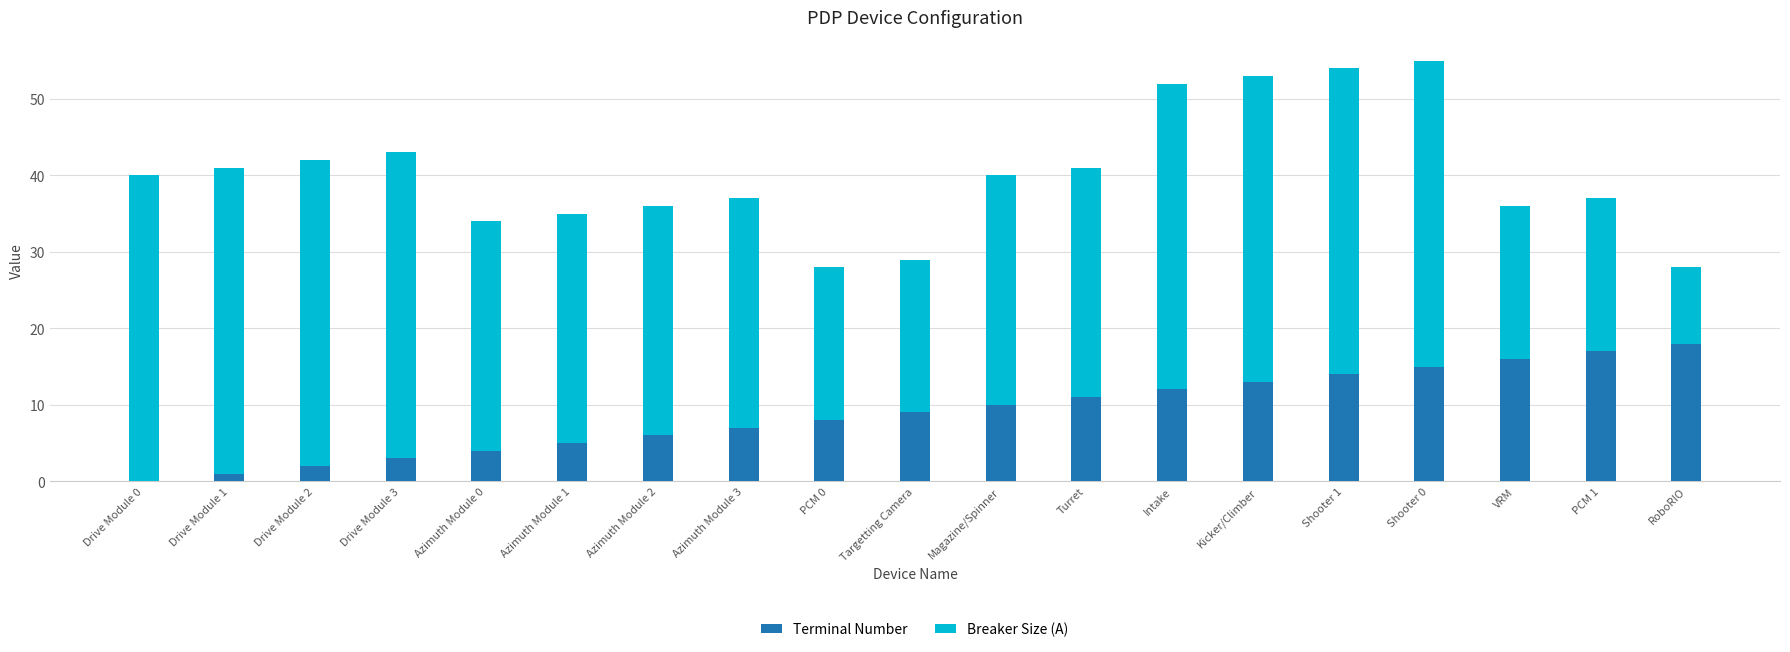

Is it true that Terminal Number equals 8 at PCM 0?

True